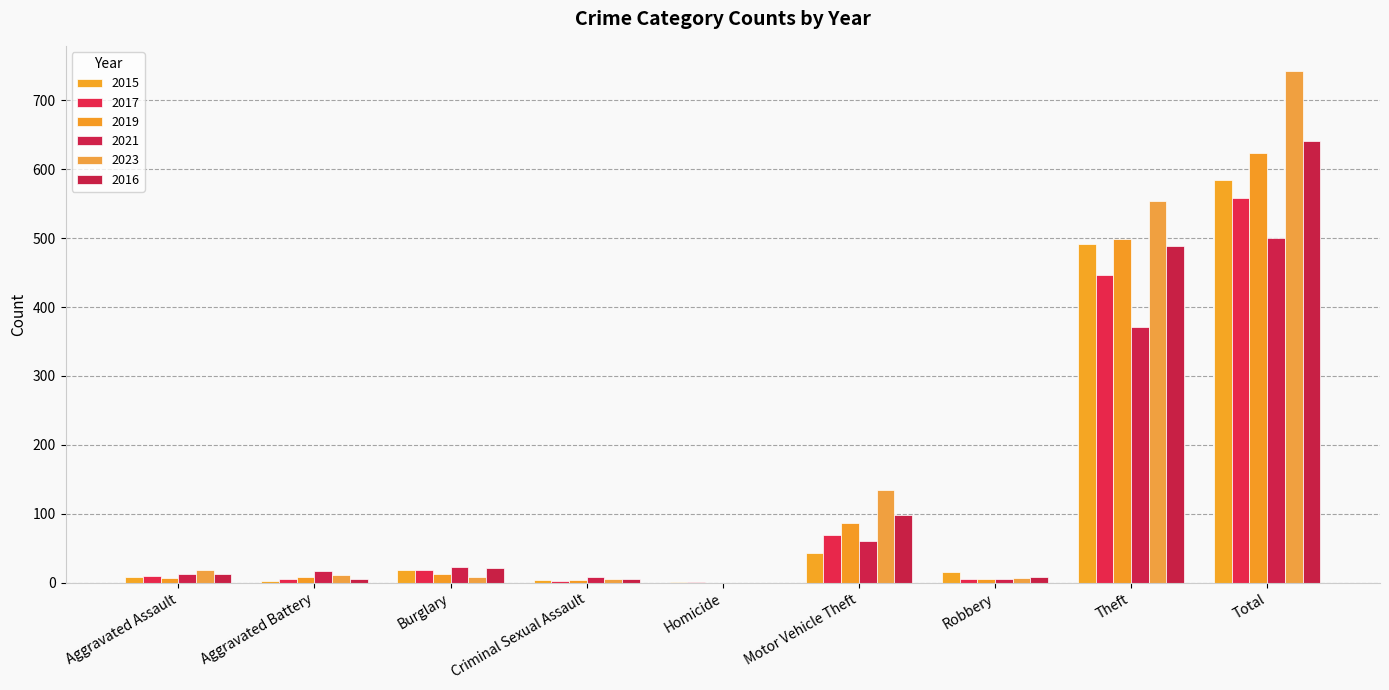

What is the total value across all series at Burglary?

103